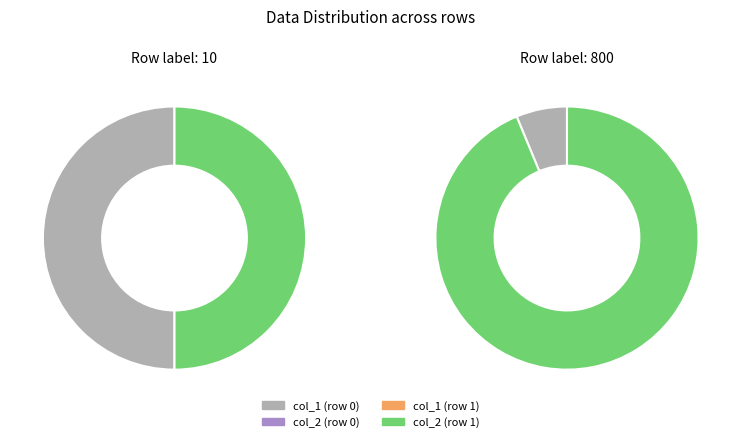

What is the largest slice in the pie chart?

800